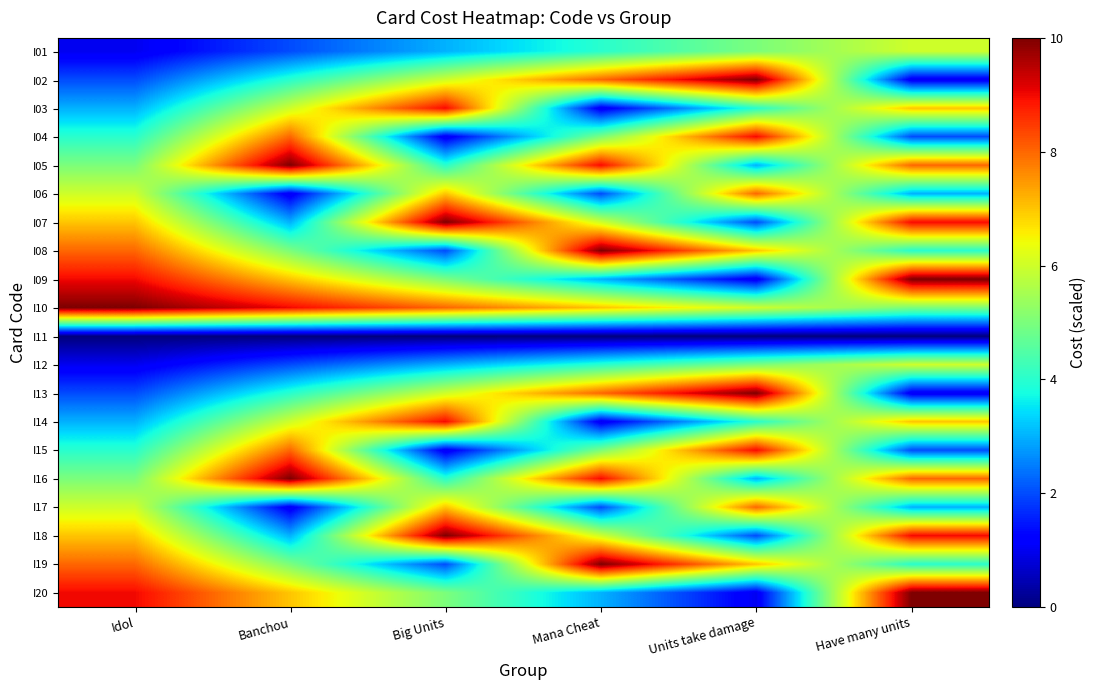

Reading left to right, extract all data points from this chart.

I01: Idol=1	Banchou=2	Big Units=3	Mana Cheat=4	Units take damage=5	Have many units=6
I02: Idol=2	Banchou=4	Big Units=6	Mana Cheat=8	Units take damage=10	Have many units=1
I03: Idol=3	Banchou=6	Big Units=9	Mana Cheat=1	Units take damage=4	Have many units=7
I04: Idol=4	Banchou=8	Big Units=1	Mana Cheat=5	Units take damage=9	Have many units=2
I05: Idol=5	Banchou=10	Big Units=4	Mana Cheat=9	Units take damage=3	Have many units=8
I06: Idol=6	Banchou=1	Big Units=7	Mana Cheat=2	Units take damage=8	Have many units=3
I07: Idol=7	Banchou=3	Big Units=10	Mana Cheat=6	Units take damage=2	Have many units=9
I08: Idol=8	Banchou=5	Big Units=2	Mana Cheat=10	Units take damage=7	Have many units=4
I09: Idol=9	Banchou=7	Big Units=5	Mana Cheat=3	Units take damage=1	Have many units=10
I10: Idol=10	Banchou=9	Big Units=8	Mana Cheat=7	Units take damage=6	Have many units=5
I11: Idol=0	Banchou=0	Big Units=0	Mana Cheat=0	Units take damage=0	Have many units=0
I12: Idol=1	Banchou=2	Big Units=3	Mana Cheat=4	Units take damage=5	Have many units=6
I13: Idol=2	Banchou=4	Big Units=6	Mana Cheat=8	Units take damage=10	Have many units=1
I14: Idol=3	Banchou=6	Big Units=9	Mana Cheat=1	Units take damage=4	Have many units=7
I15: Idol=4	Banchou=8	Big Units=1	Mana Cheat=5	Units take damage=9	Have many units=2
I16: Idol=5	Banchou=10	Big Units=4	Mana Cheat=9	Units take damage=3	Have many units=8
I17: Idol=6	Banchou=1	Big Units=7	Mana Cheat=2	Units take damage=8	Have many units=3
I18: Idol=7	Banchou=3	Big Units=10	Mana Cheat=6	Units take damage=2	Have many units=9
I19: Idol=8	Banchou=5	Big Units=2	Mana Cheat=10	Units take damage=7	Have many units=4
I20: Idol=9	Banchou=7	Big Units=5	Mana Cheat=3	Units take damage=1	Have many units=10